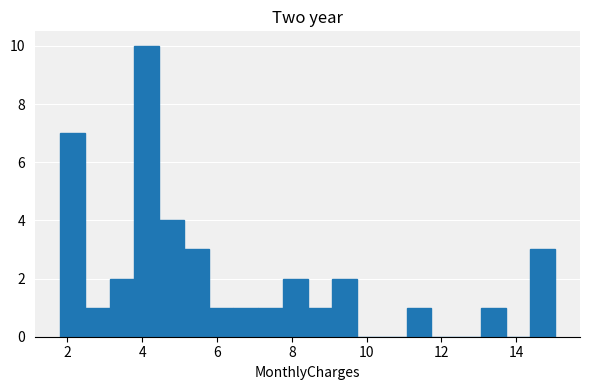

Around what value on the x-axis is the tallest bar? Give the approximate position of its centre, as read against the axis.

4.2